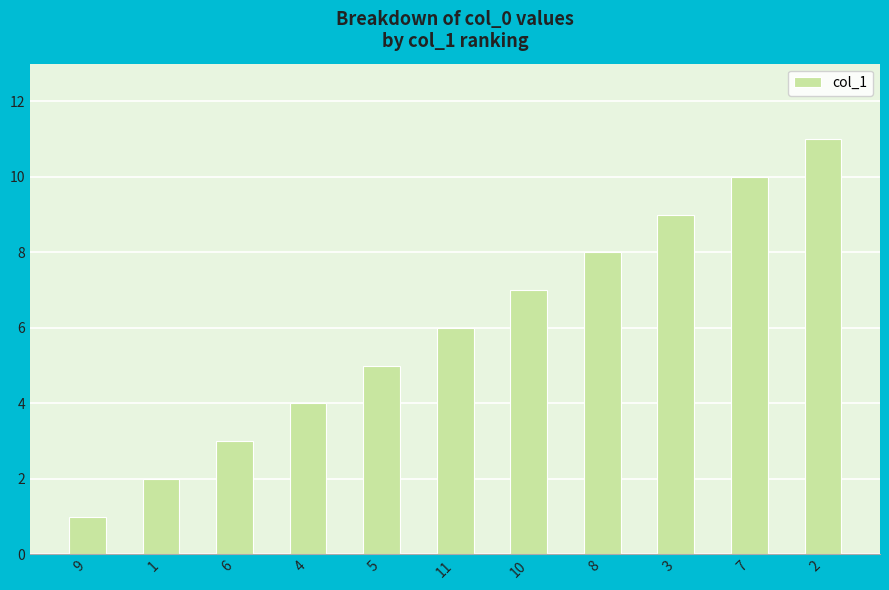

How many distinct data groups are displayed?

1